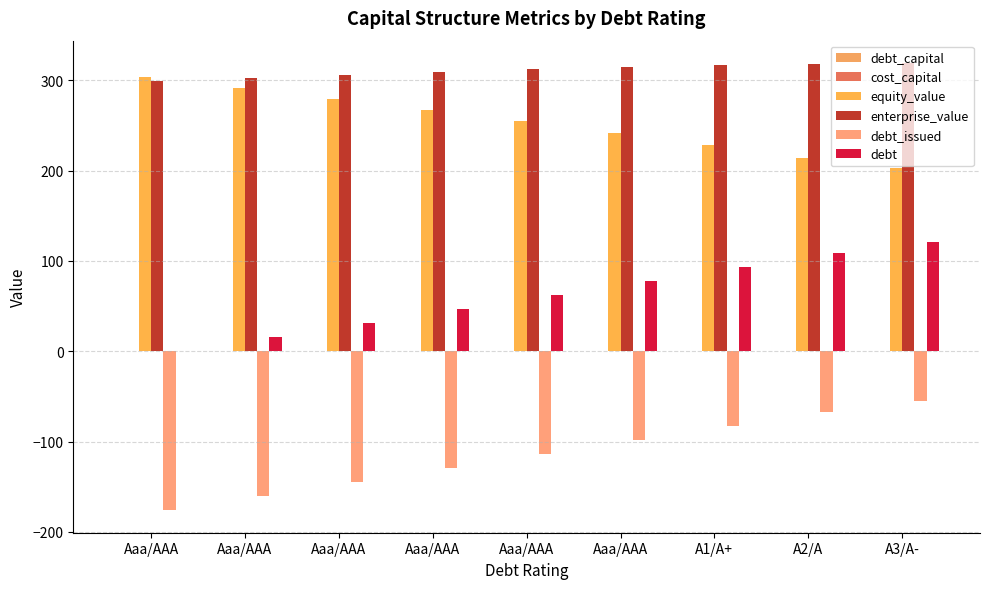

How many positive values does the debt series have?

8